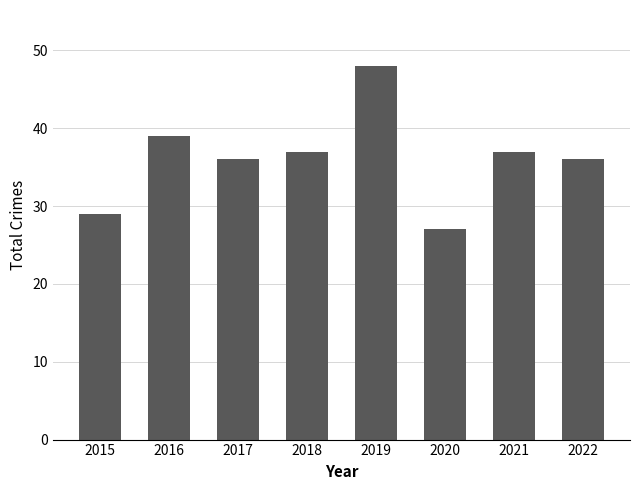

Which label corresponds to the largest value in the chart?

2019